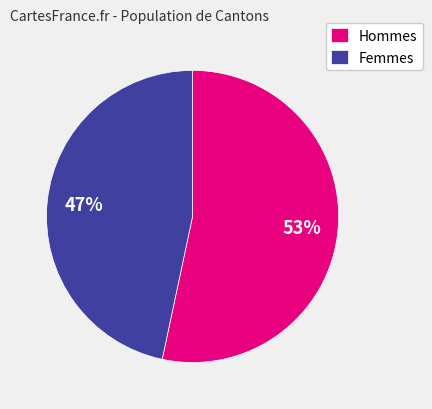

To the nearest percent, what percentage of the pie is Hommes?

53%